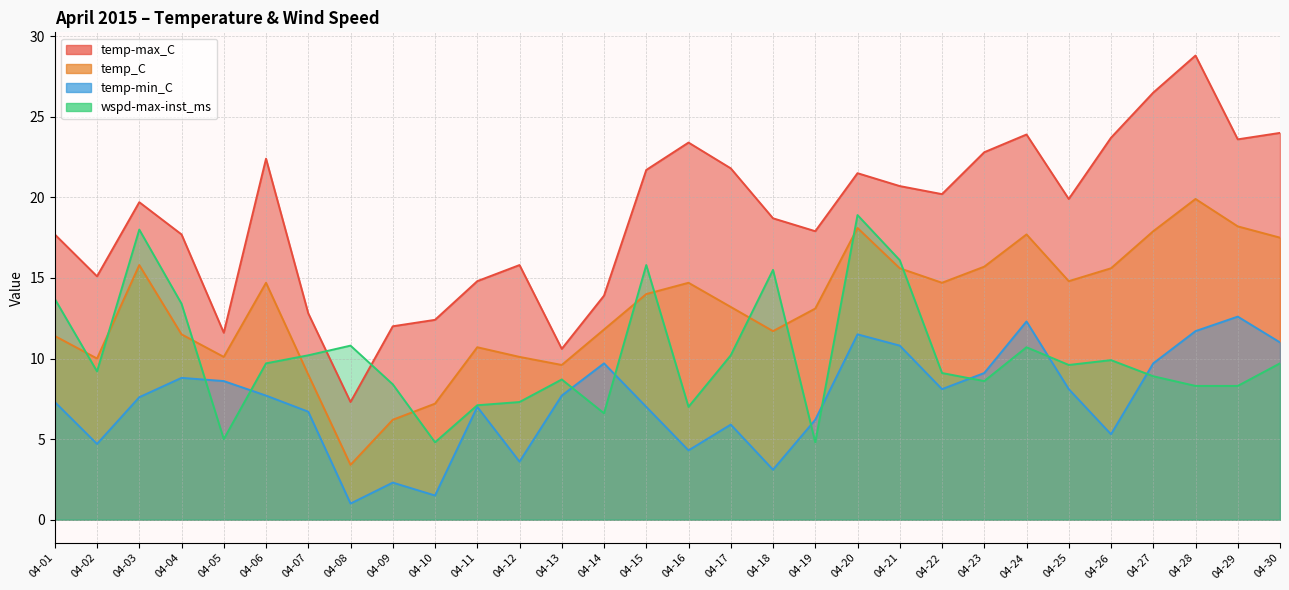

Which series has the largest range (max minus min)?

temp-max_C